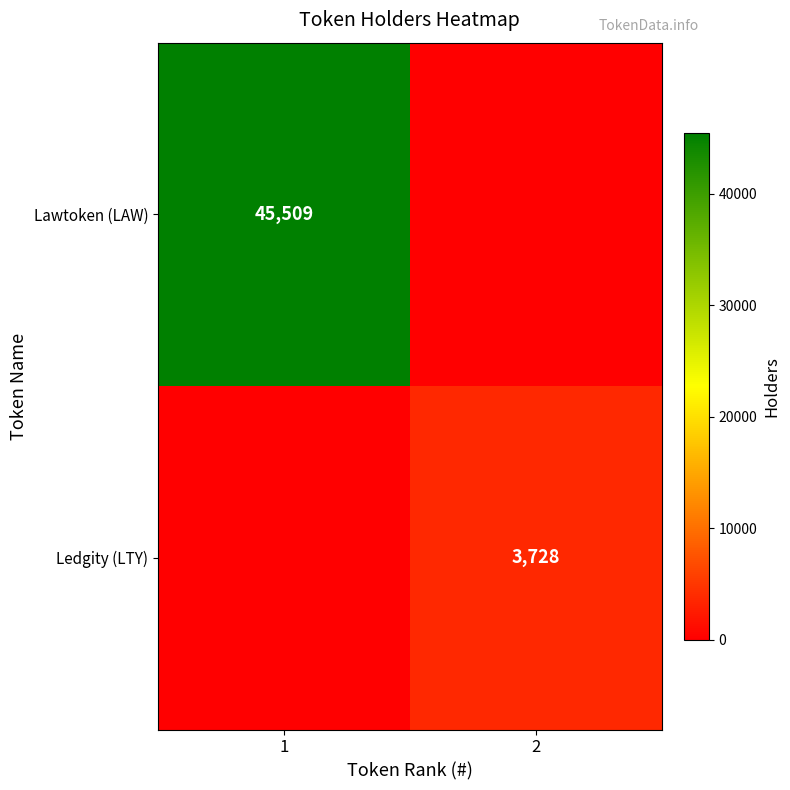

The Ledgity (LTY) series shows 3728 at 2. True or false?

True